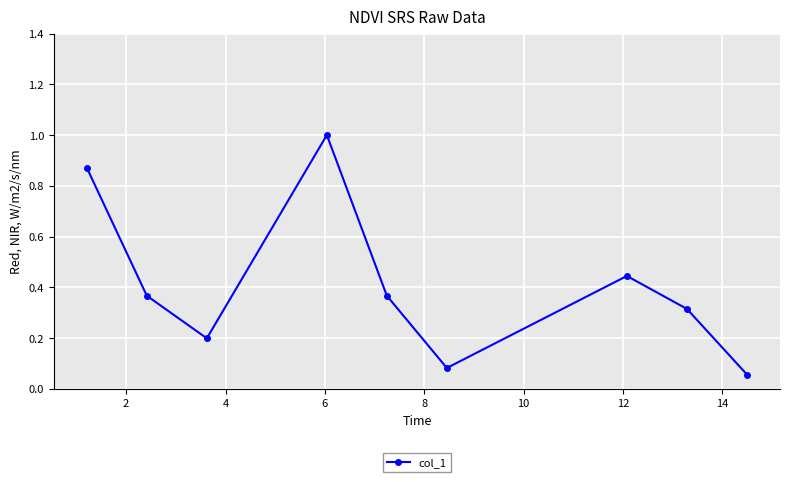

Count the number of data series in this chart.

1